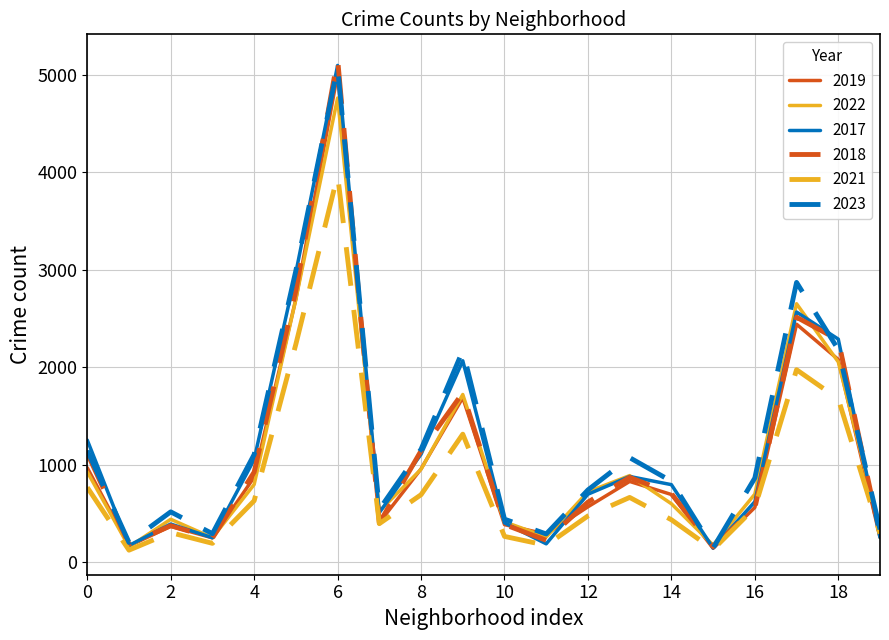

What is the maximum value shown in the chart?

5163